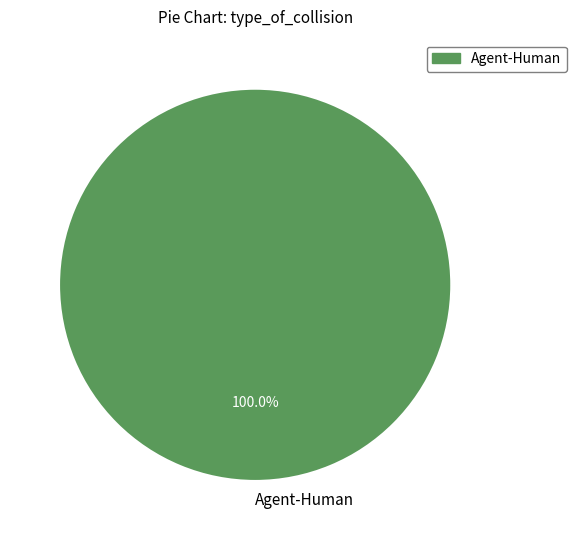

How many segments does this pie chart have?

1